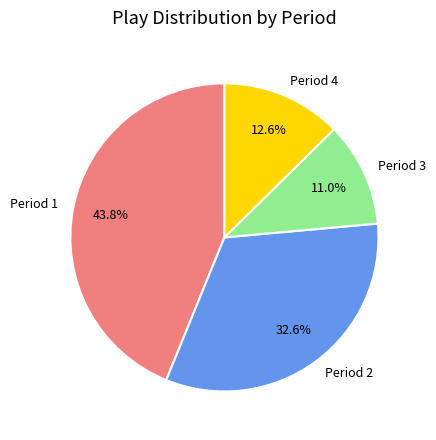

To the nearest percent, what is the difference between the Period 4 and Period 1 slice percentages?

31%